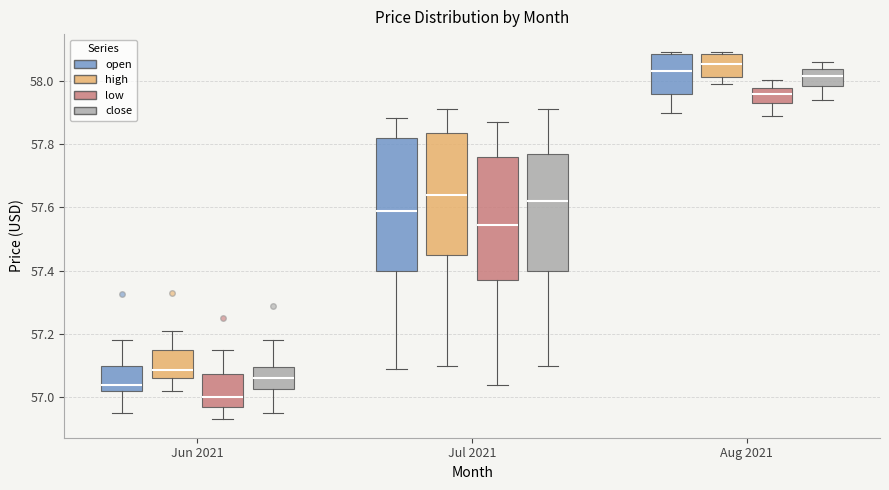

Where does the lower whisker of the box for Jul 2021 (high) end on the y-axis? The values are not printed on the chart, so give them approximately, as read against the axis.

57.10